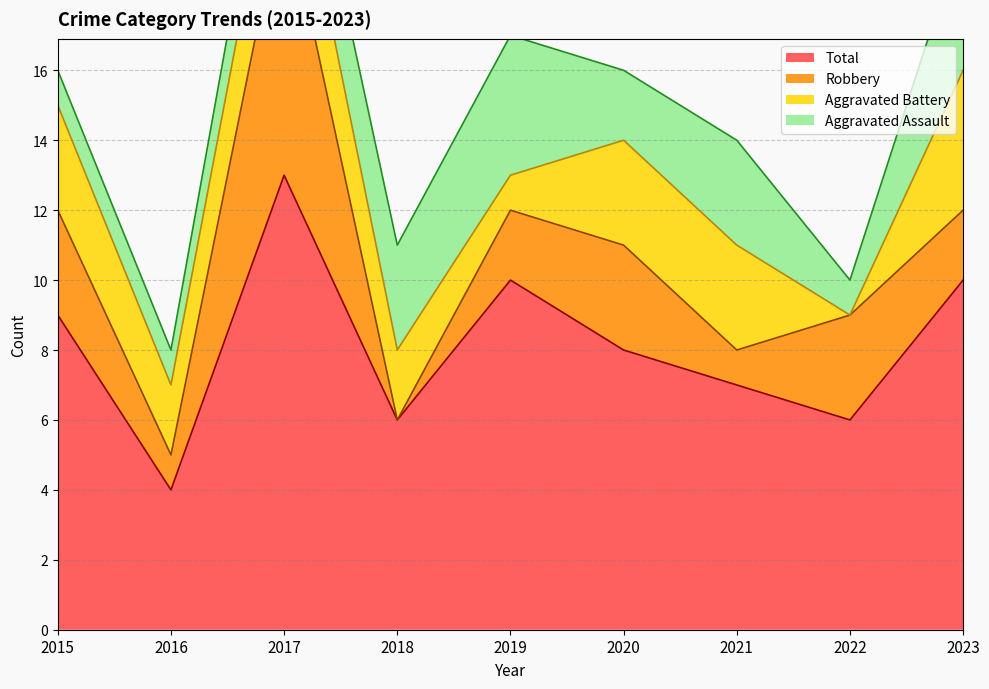

What is the value of the Robbery point at the 5th from the left?

2